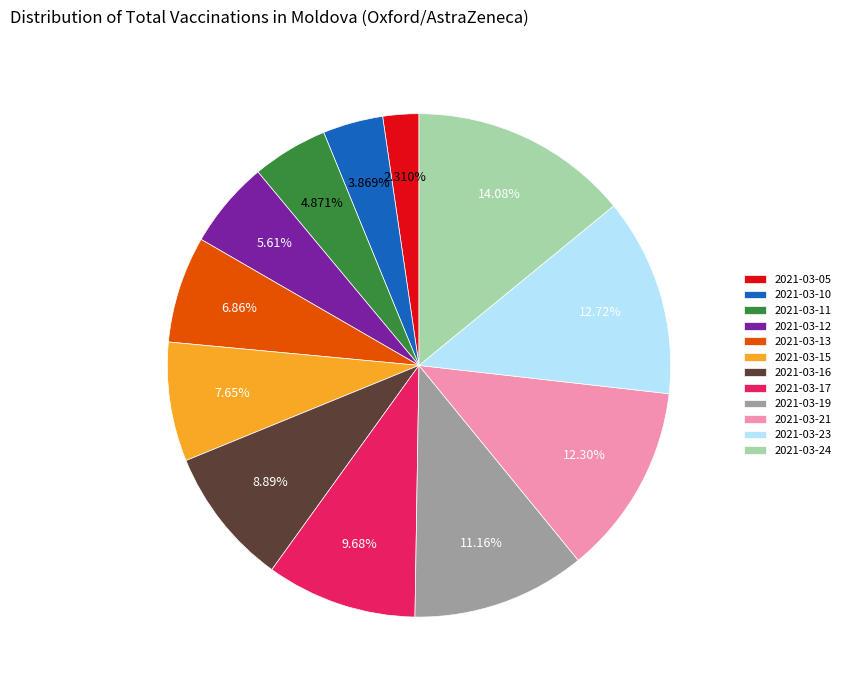

Does any single category account for the majority?

No